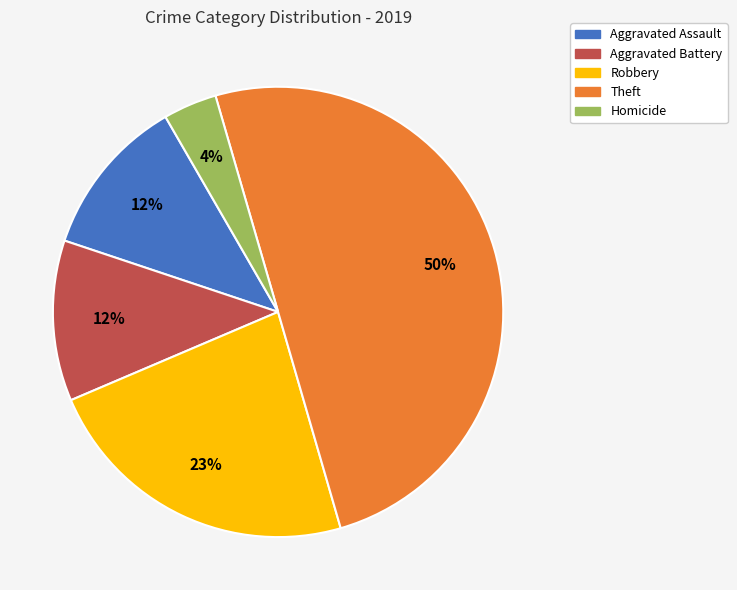

How many segments does this pie chart have?

5